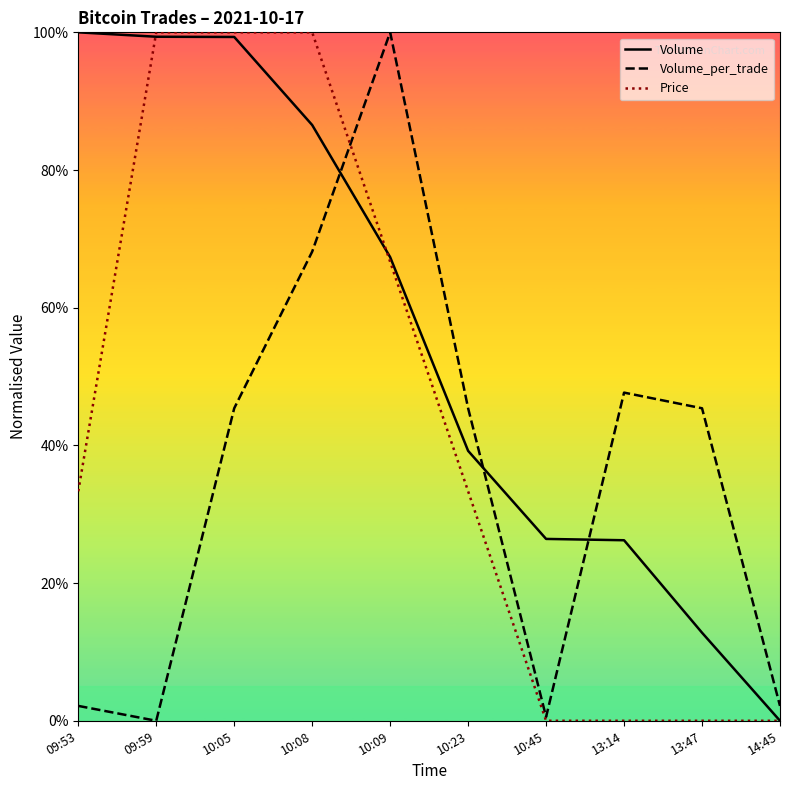

Reading left to right, transcribe all the data shown in this chart.

Volume: 09:53=100.0	09:59=99.4	10:05=99.3	10:08=86.5	10:09=67.3	10:23=39.2	10:45=26.4	13:14=26.2	13:47=12.8	14:45=0.0
Volume_per_trade: 09:53=2.2	09:59=0.0	10:05=45.4	10:08=68.1	10:09=100.0	10:23=45.4	10:45=0.6	13:14=47.7	13:47=45.4	14:45=2.2
Price: 09:53=33.3	09:59=100.0	10:05=100.0	10:08=100.0	10:09=66.7	10:23=33.3	10:45=0.0	13:14=0.0	13:47=0.0	14:45=0.0